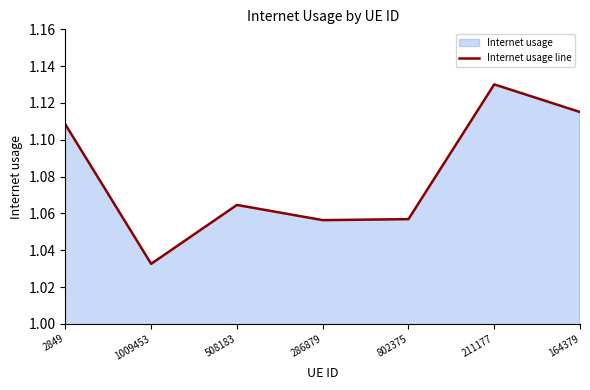

At which category does the data reach its first local valley?

1009453